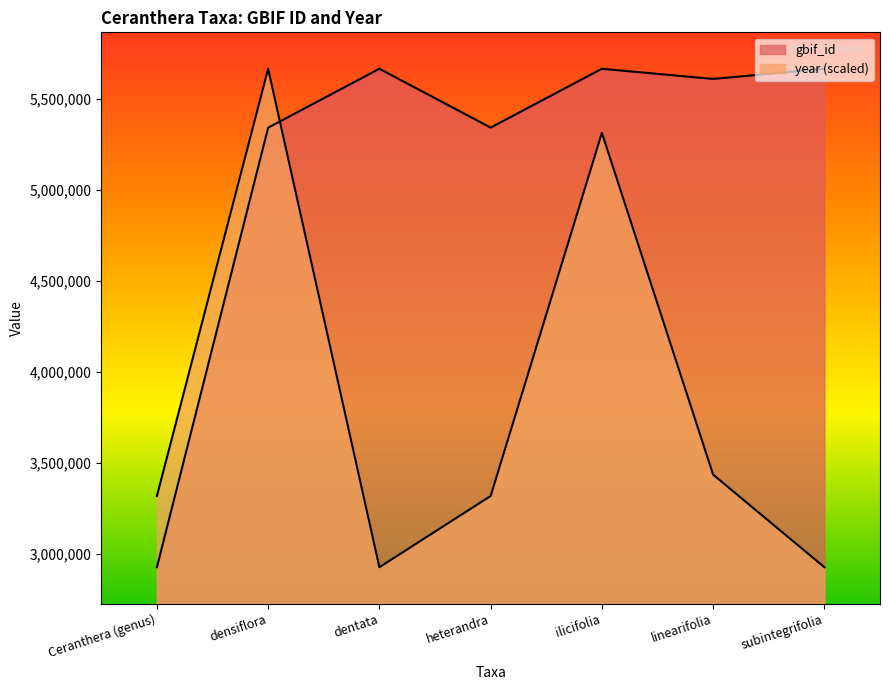

What is the label of the 6th point from the right?

densiflora